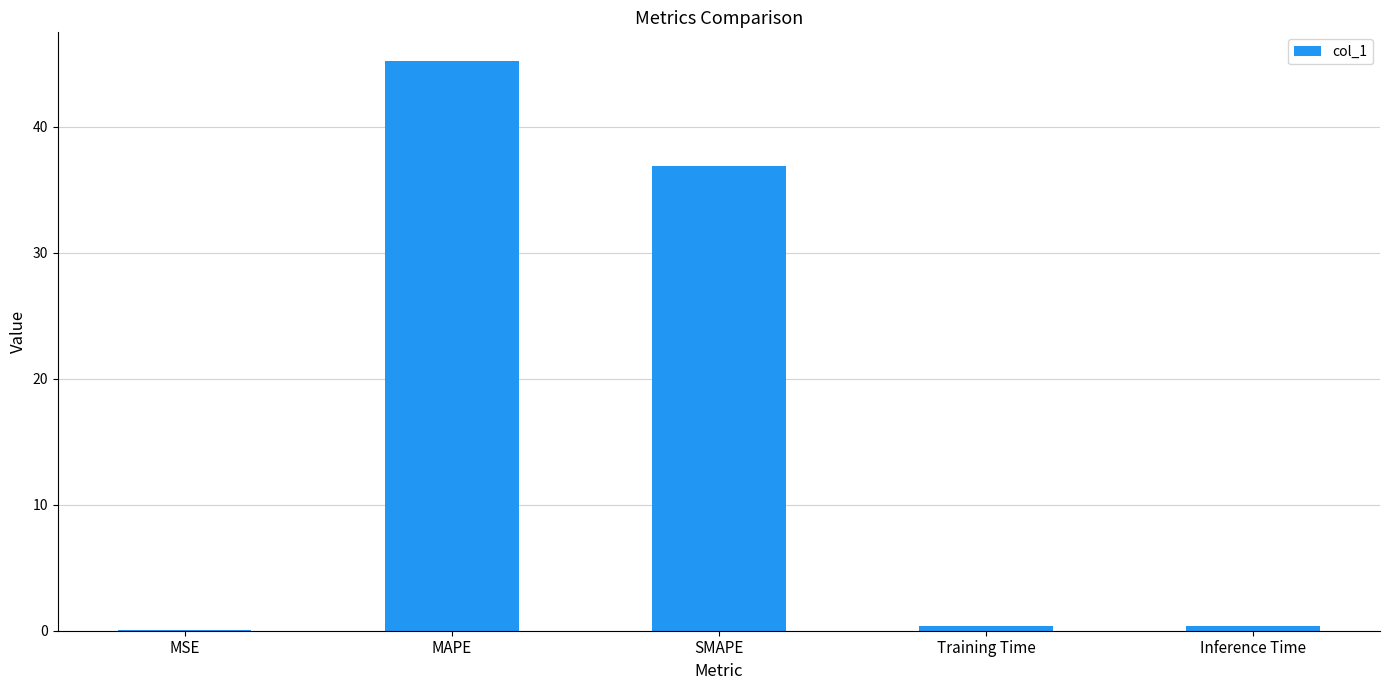

Which has a higher value, SMAPE or Training Time?

SMAPE